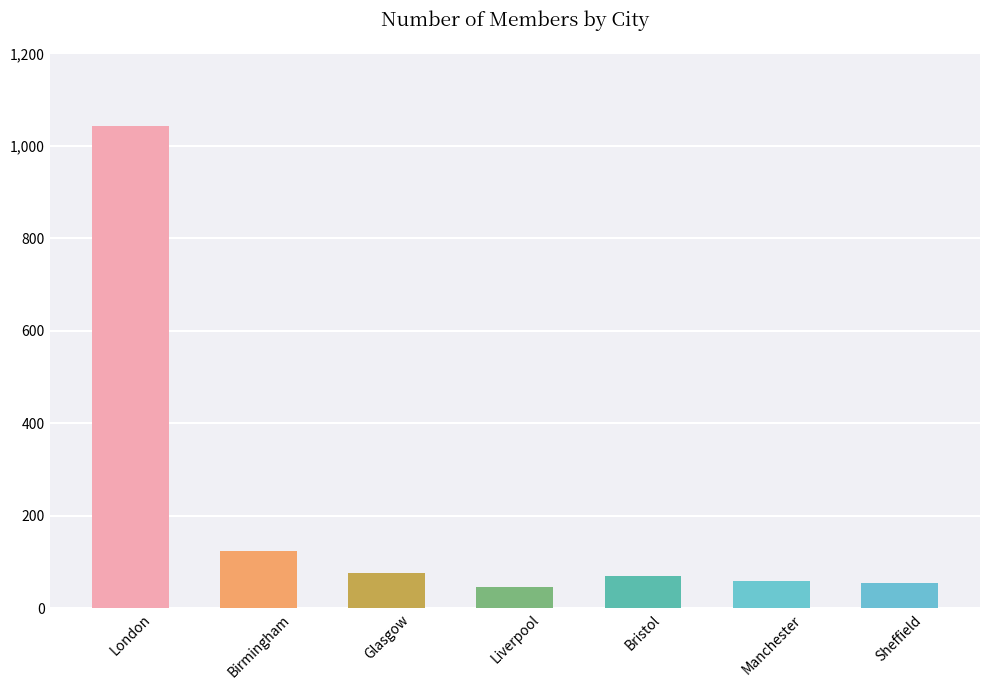

What is the difference between the maximum and minimum values?

995